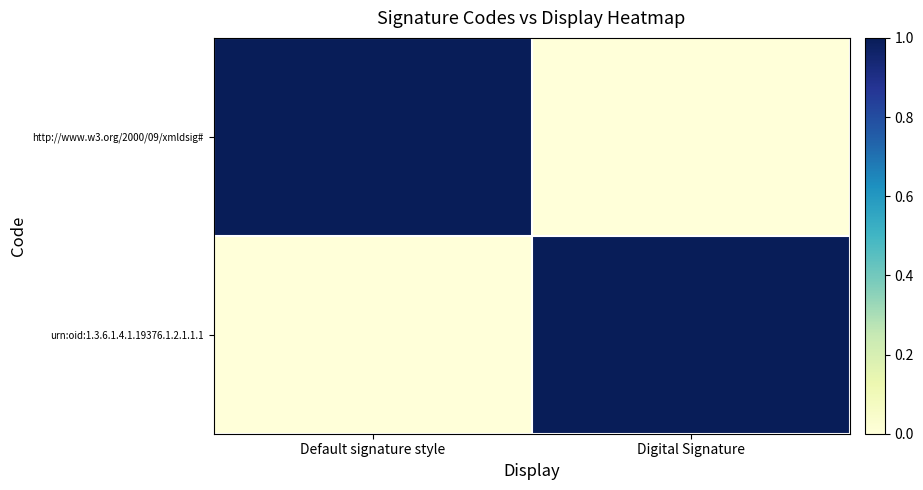

How many data points does each series have?

2